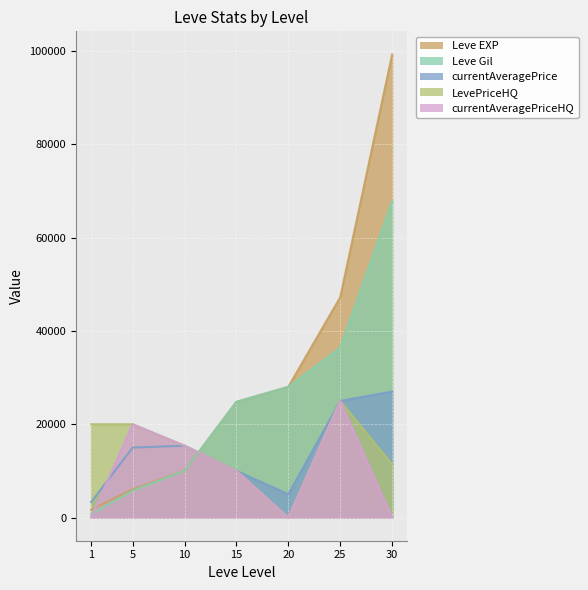

Which category has the lowest value in the Leve Gil series?

1